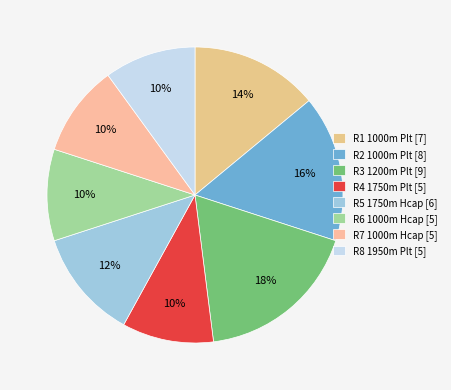

True or false: R7 1000m Hcap accounts for 16% of the total.

False